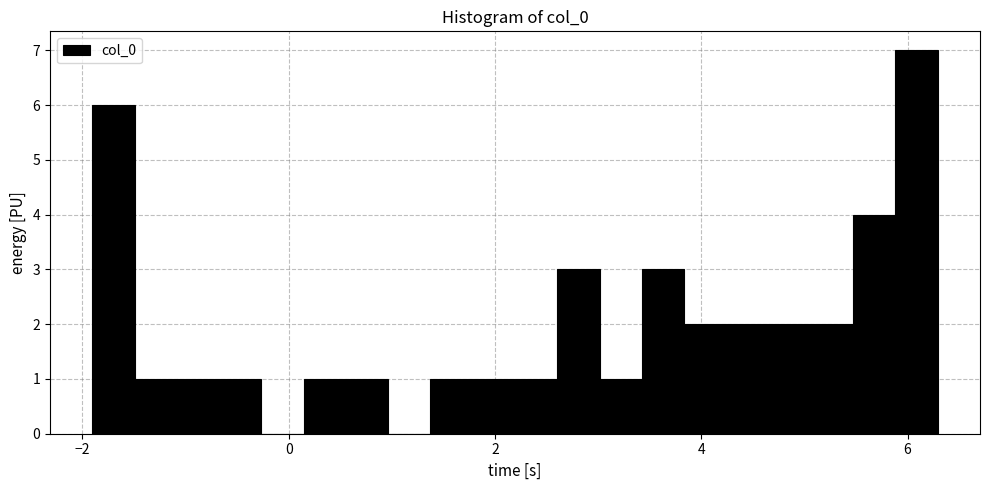

Around what value on the x-axis is the tallest bar? Give the approximate position of its centre, as read against the axis.

6.0